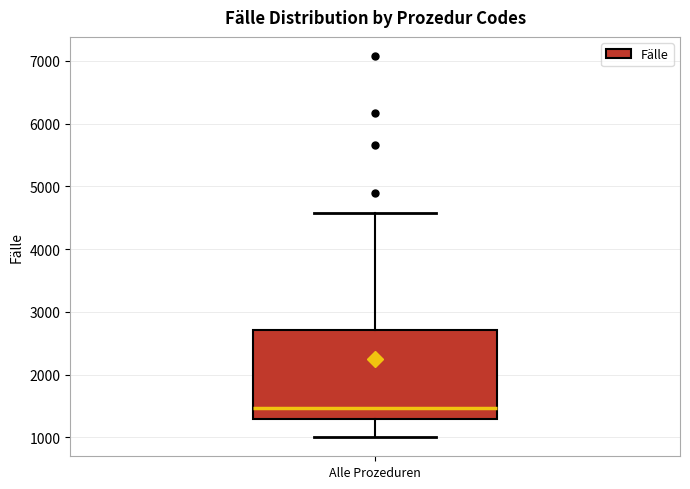

Where does the upper whisker of the box for Alle Prozeduren end on the y-axis? The values are not printed on the chart, so give them approximately, as read against the axis.

4600